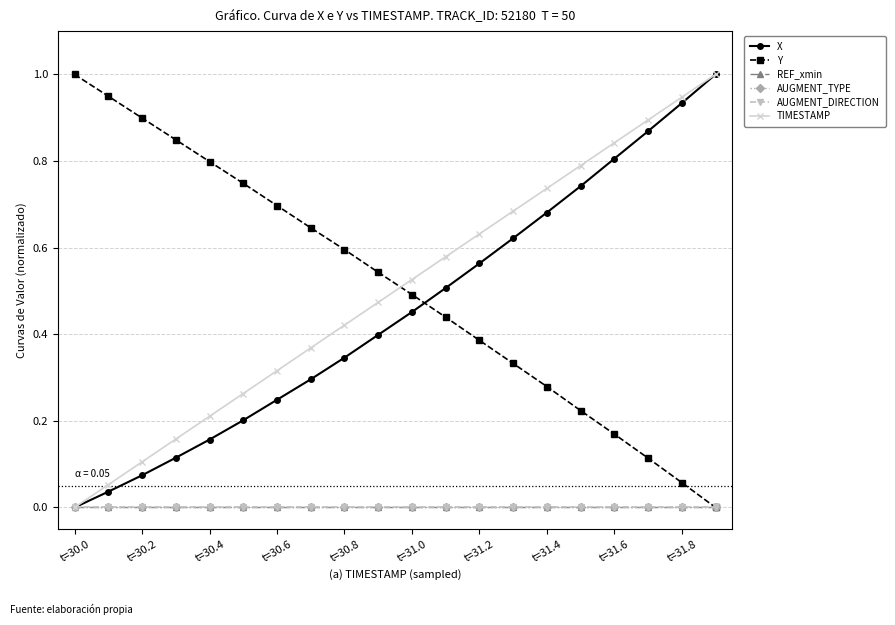

Does the chart have visible grid lines?

Yes